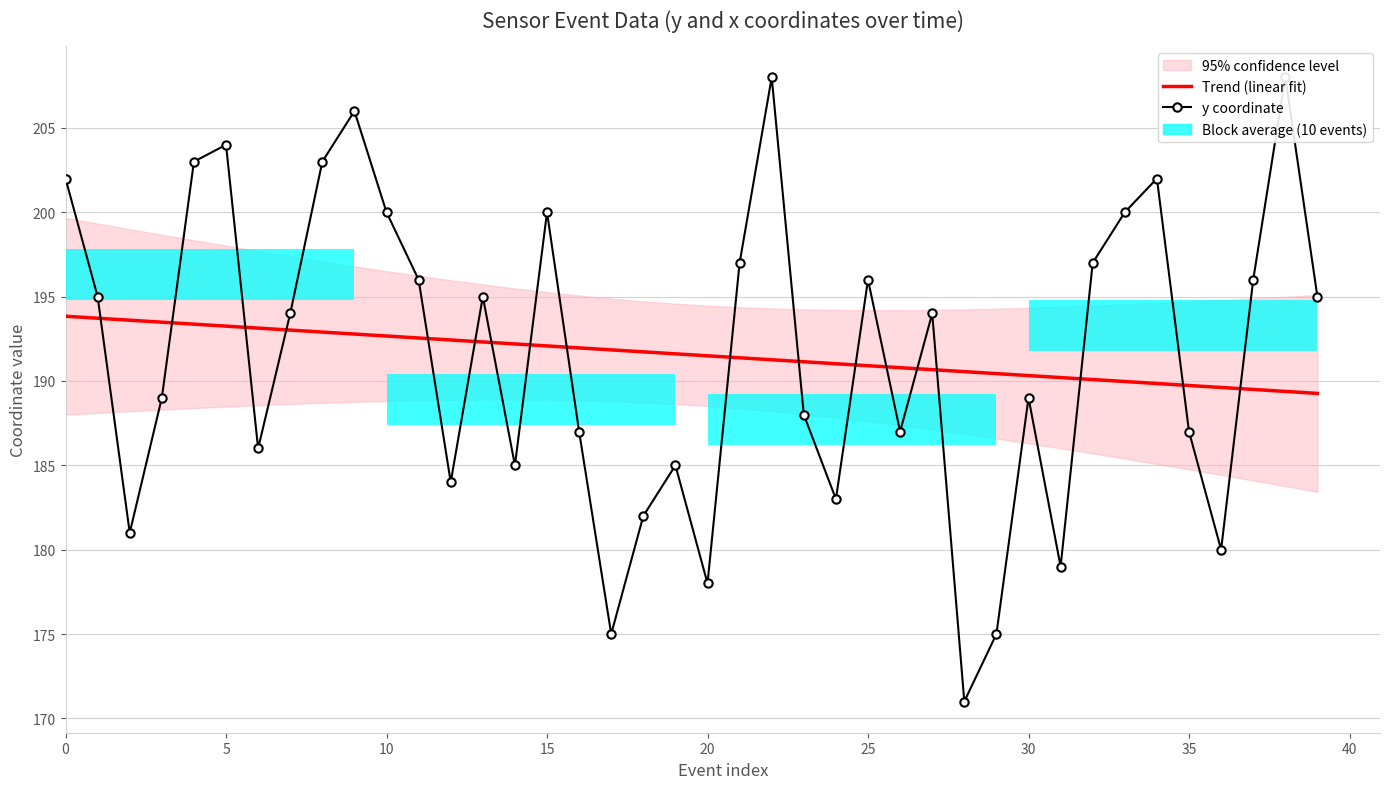

Is it true that Trend (linear fit) equals 191.3 at 22?

True